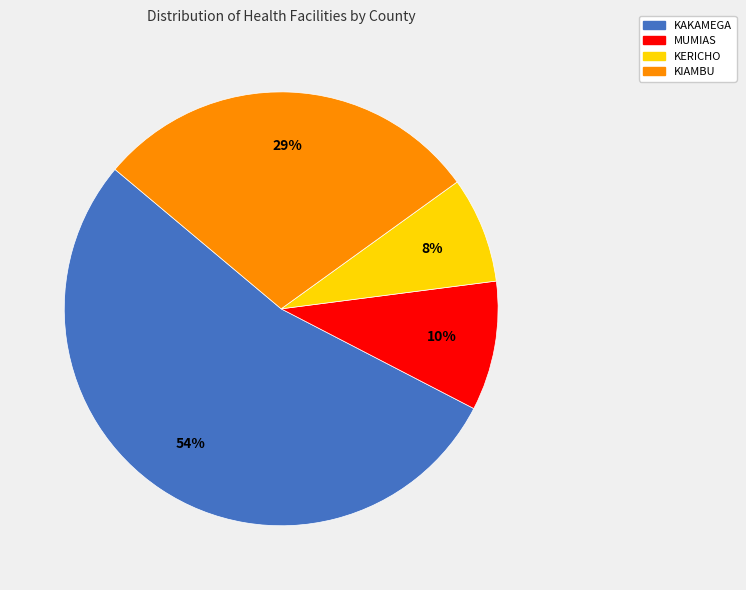

To the nearest percent, what is the difference between the largest and smallest slice percentages?

46%